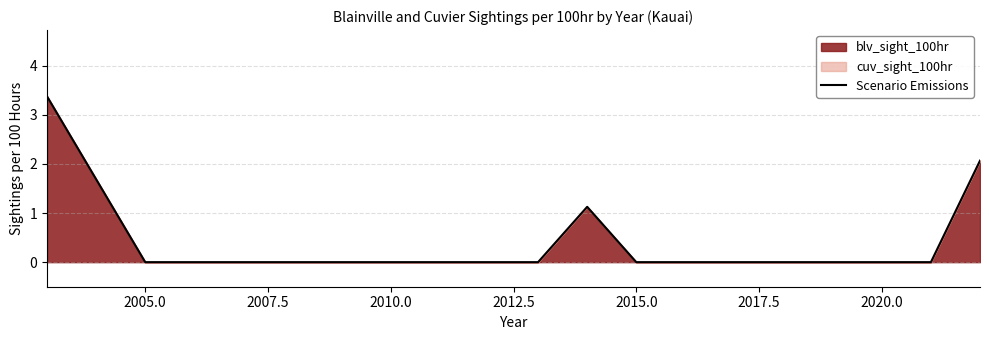

Reading right to left, what are all the values shown in this chart?

2.1	0.0	0.0	0.0	0.0	0.0	0.0	1.1	0.0	0.0	0.0	0.0	0.0	3.4